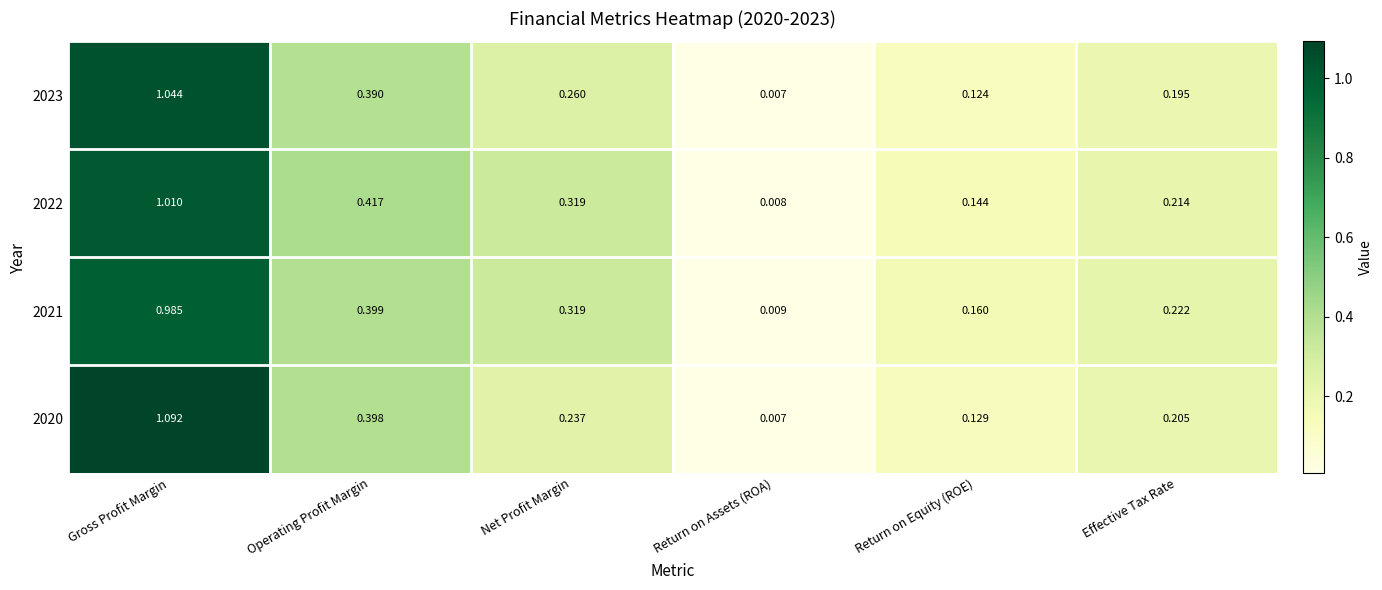

At which label is 2021 closest to 0?

Return on Assets (ROA)